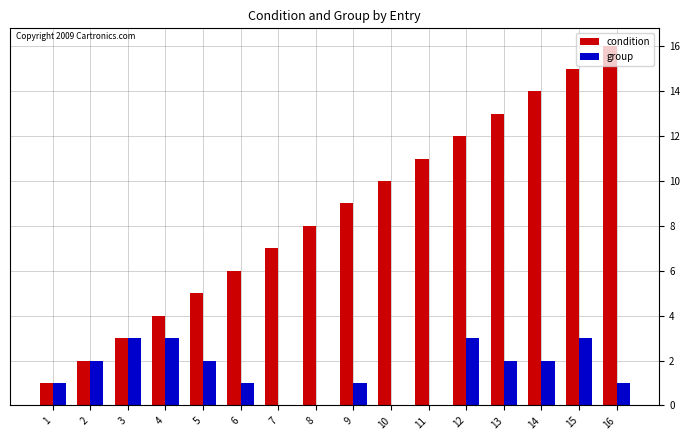

What is the sum of all group values?

24